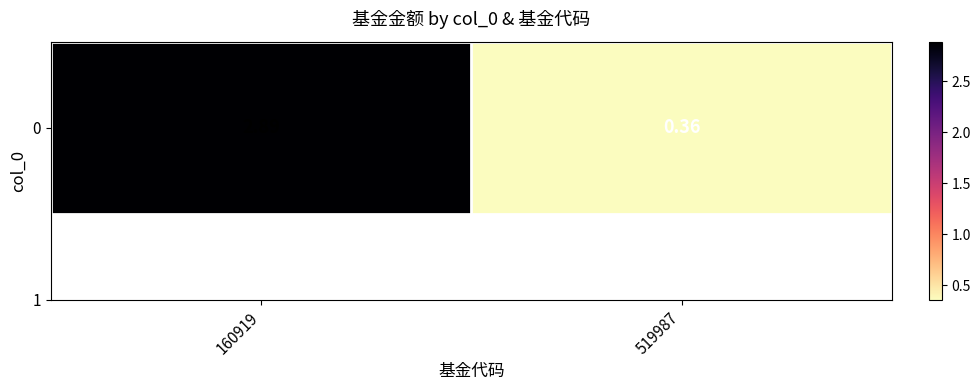

The value at 160919 is 2.9. True or false?

True